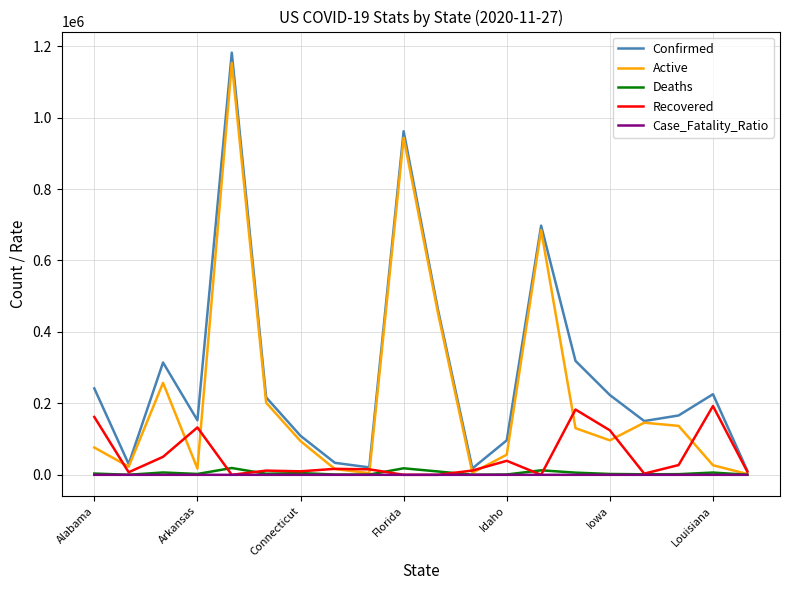

What is the maximum value for Confirmed?

1181614.0